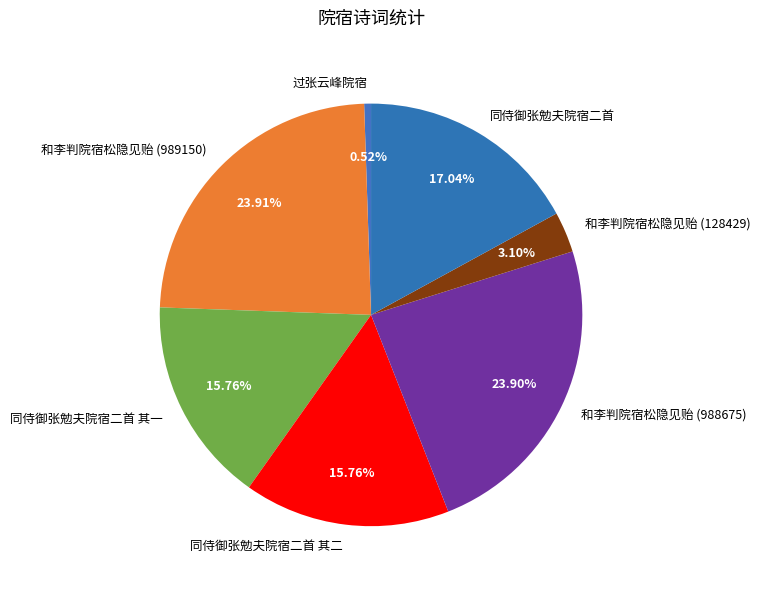

The 同侍御张勉夫院宿二首 其一 slice represents 16% of the pie. True or false?

True